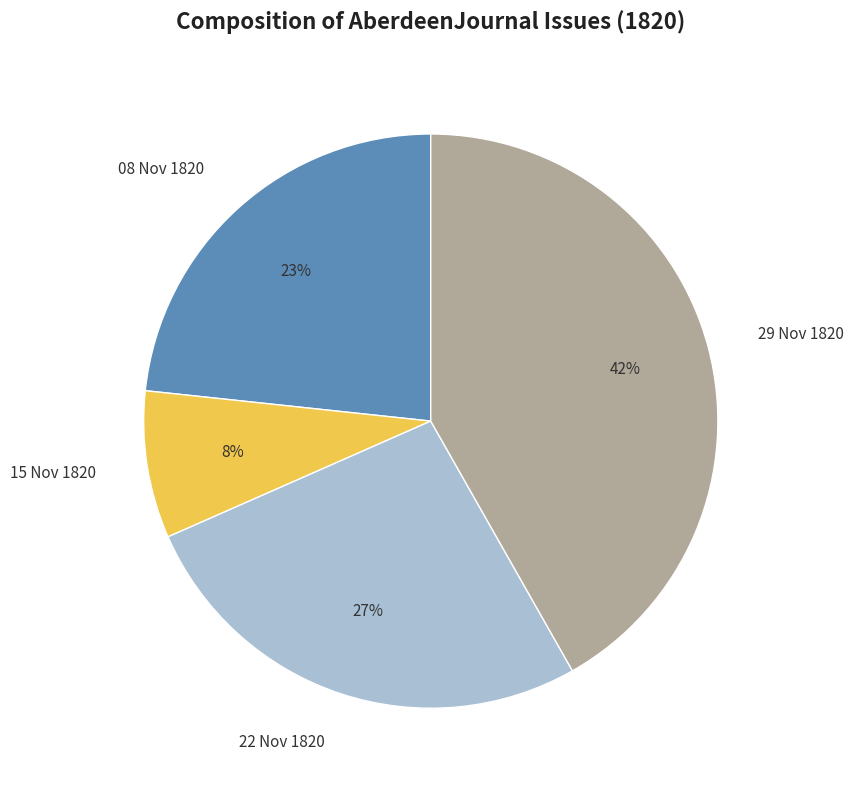

To the nearest percent, what is the average slice percentage?

25%